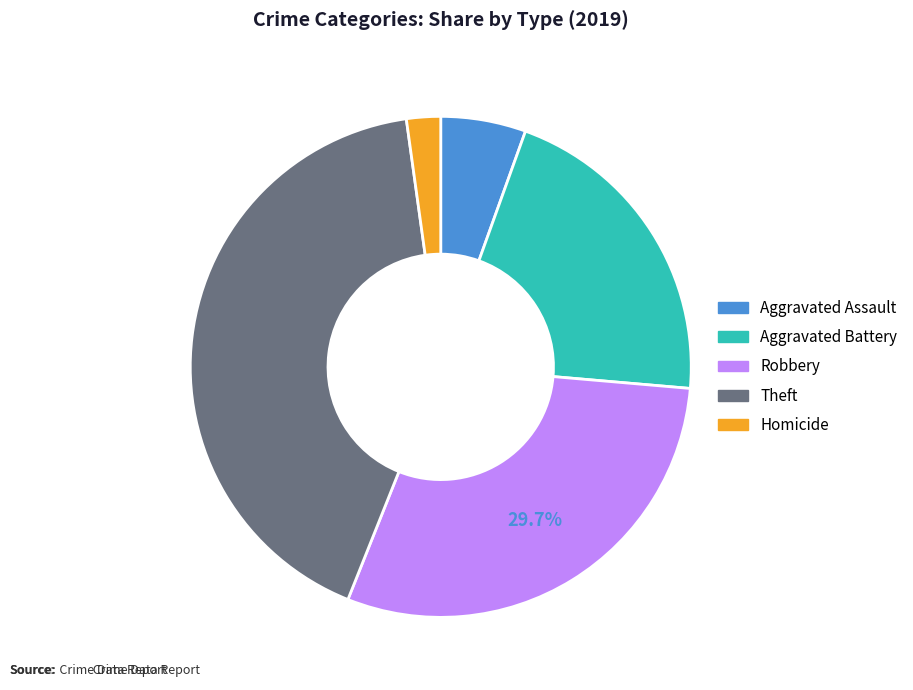

Do Aggravated Assault and Aggravated Battery together represent more than half of the pie?

No